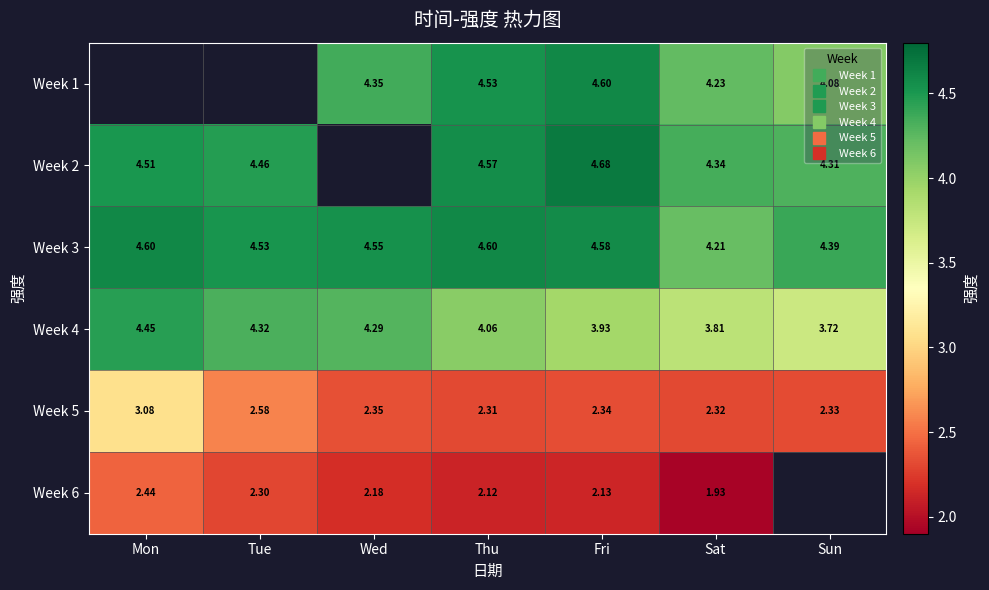

Which series changed the most between Thu and Sat?

Week 3